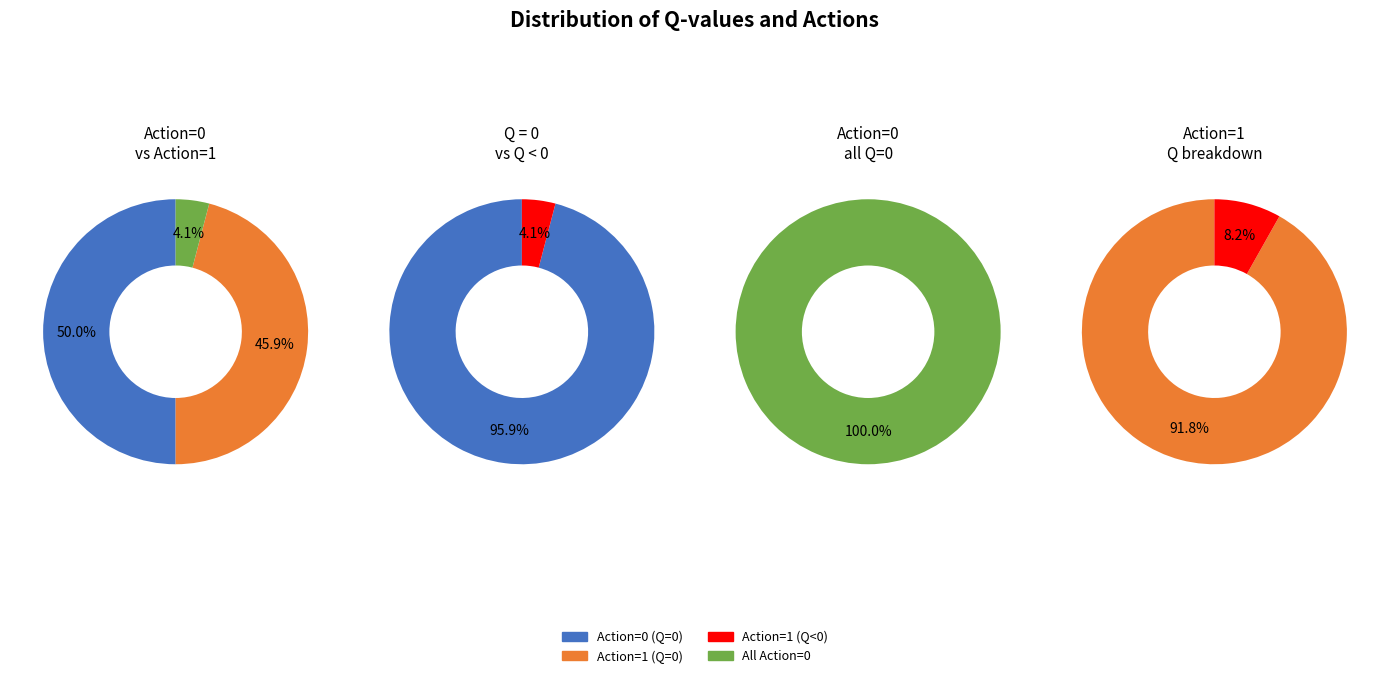

Which category has the biggest portion of the pie?

Q = 0, Action 0